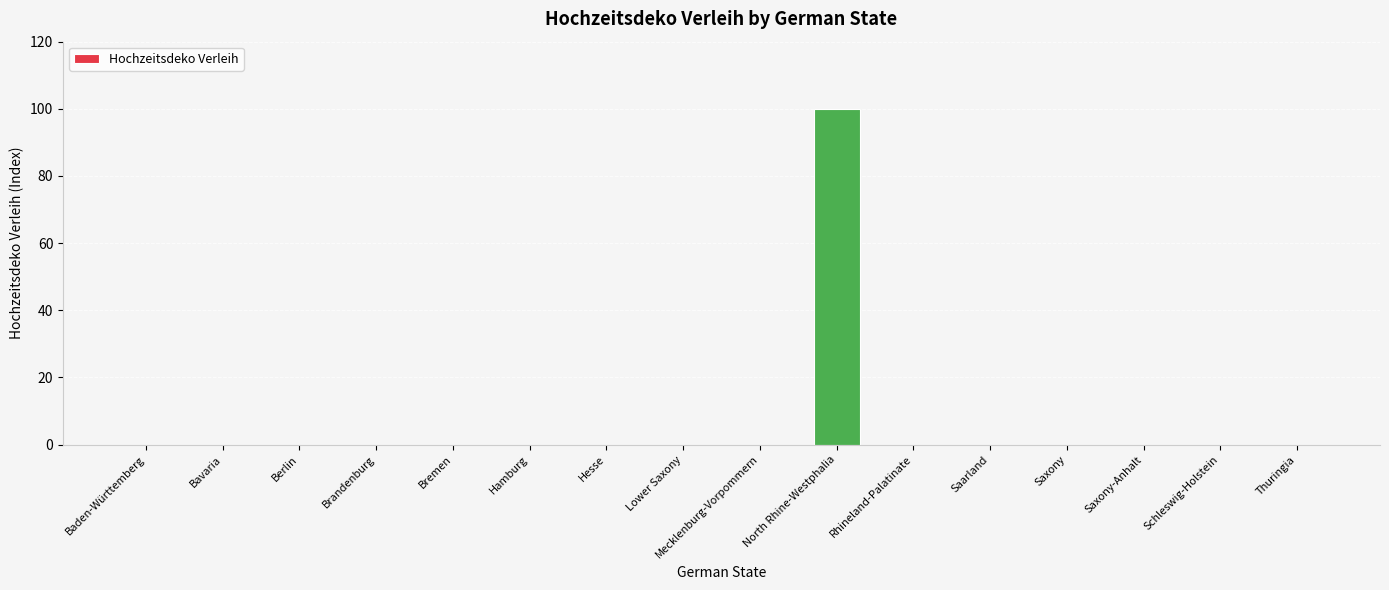

What is the change in value from Bavaria to North Rhine-Westphalia?

+100